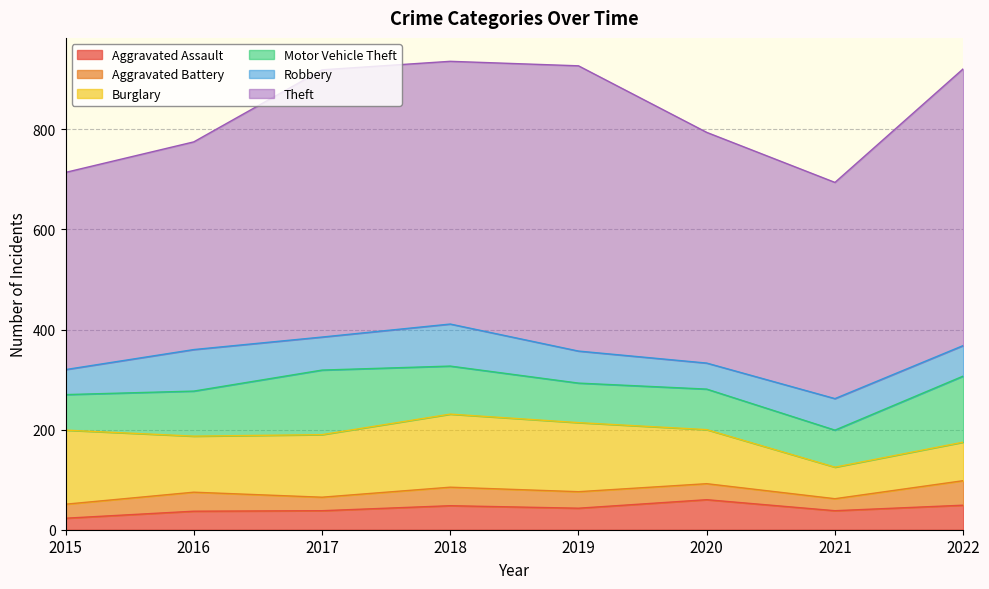

Which category has the highest value across all series?

2019